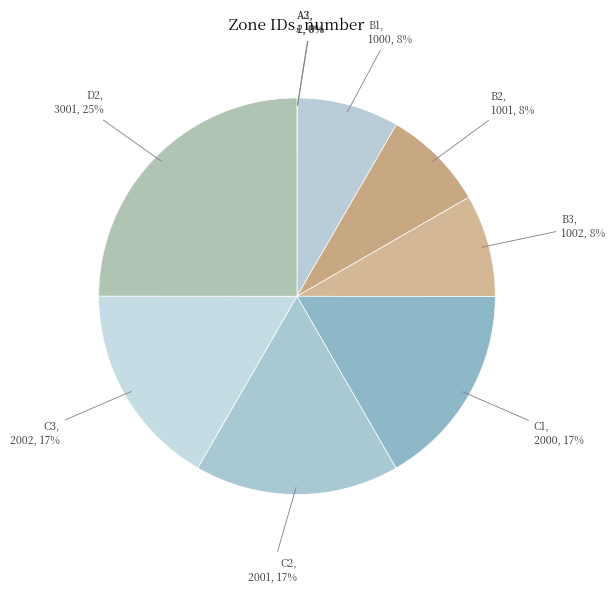

Does any single category account for the majority?

No